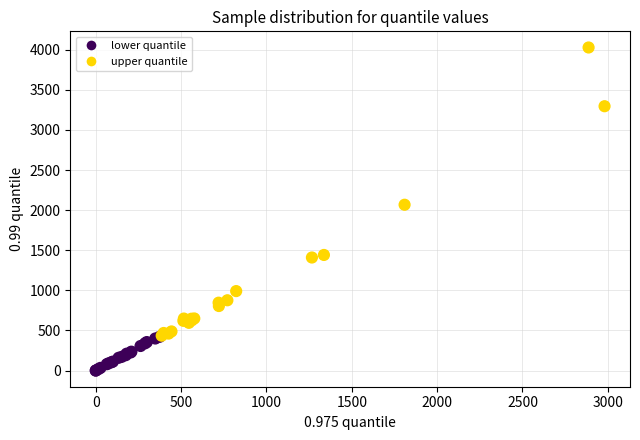

What Y value in the scatter plot is closest to 2014?

2067.6